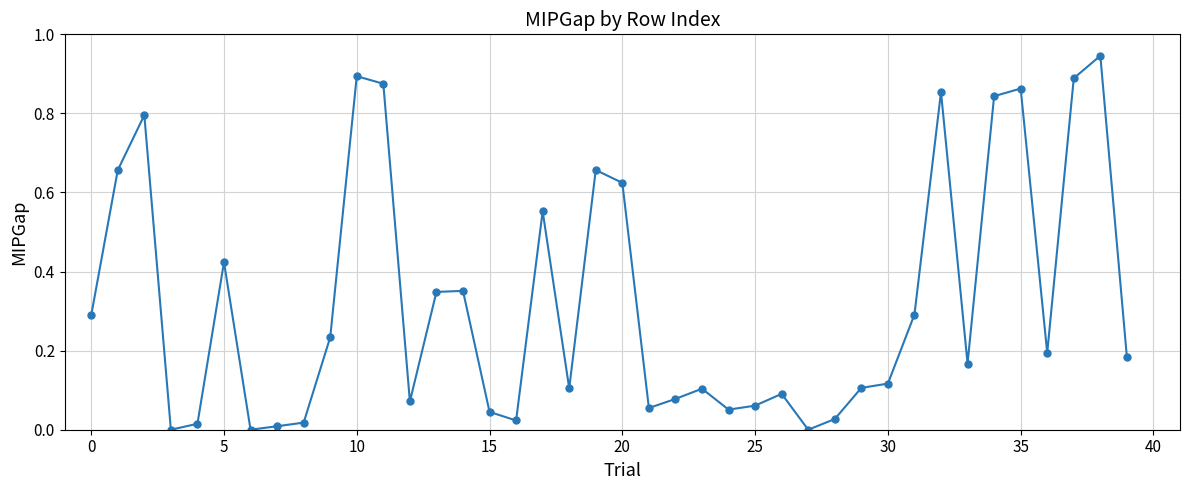

True or false: the data has more than 2 interior local peaks.

True